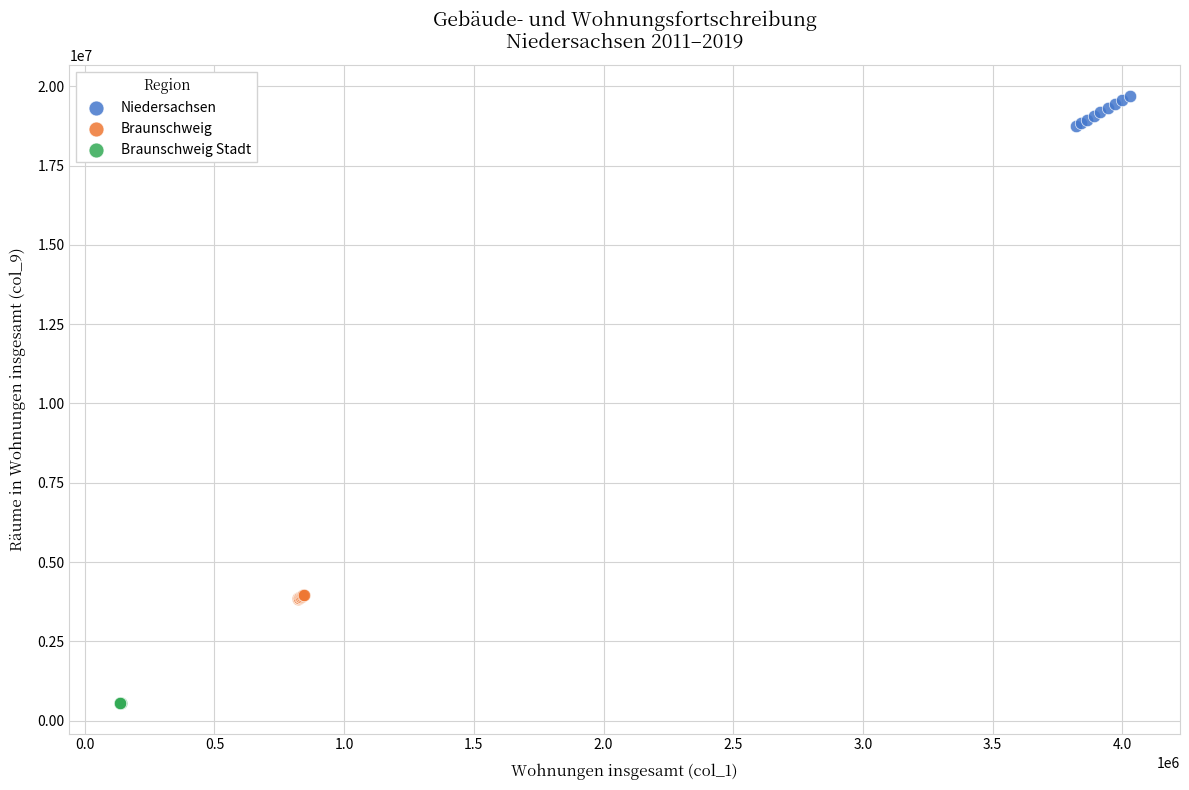

Which series reaches the maximum Y coordinate?

Niedersachsen